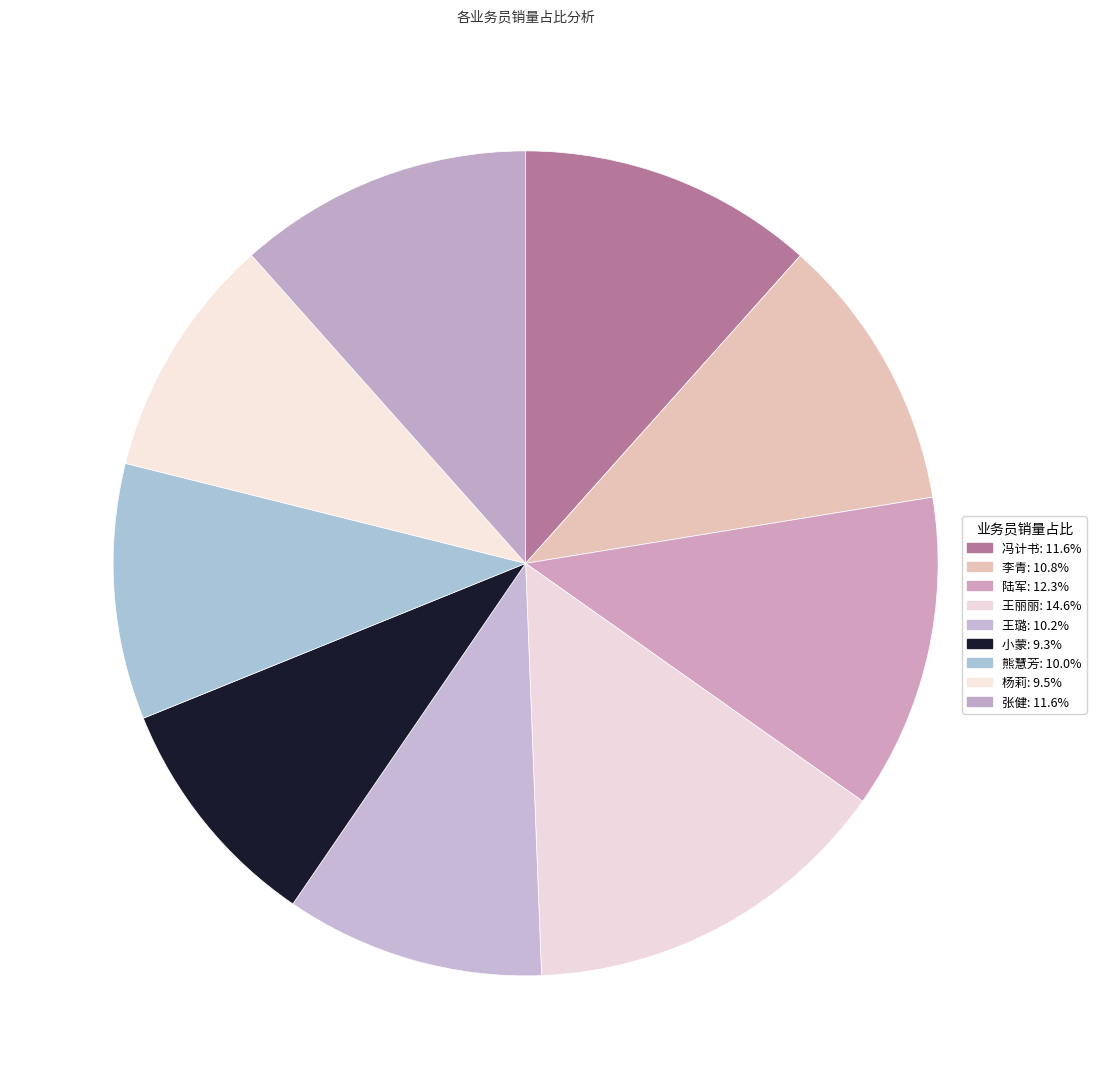

To the nearest percent, what is the difference between the 杨莉 and 王丽丽 slice percentages?

5%